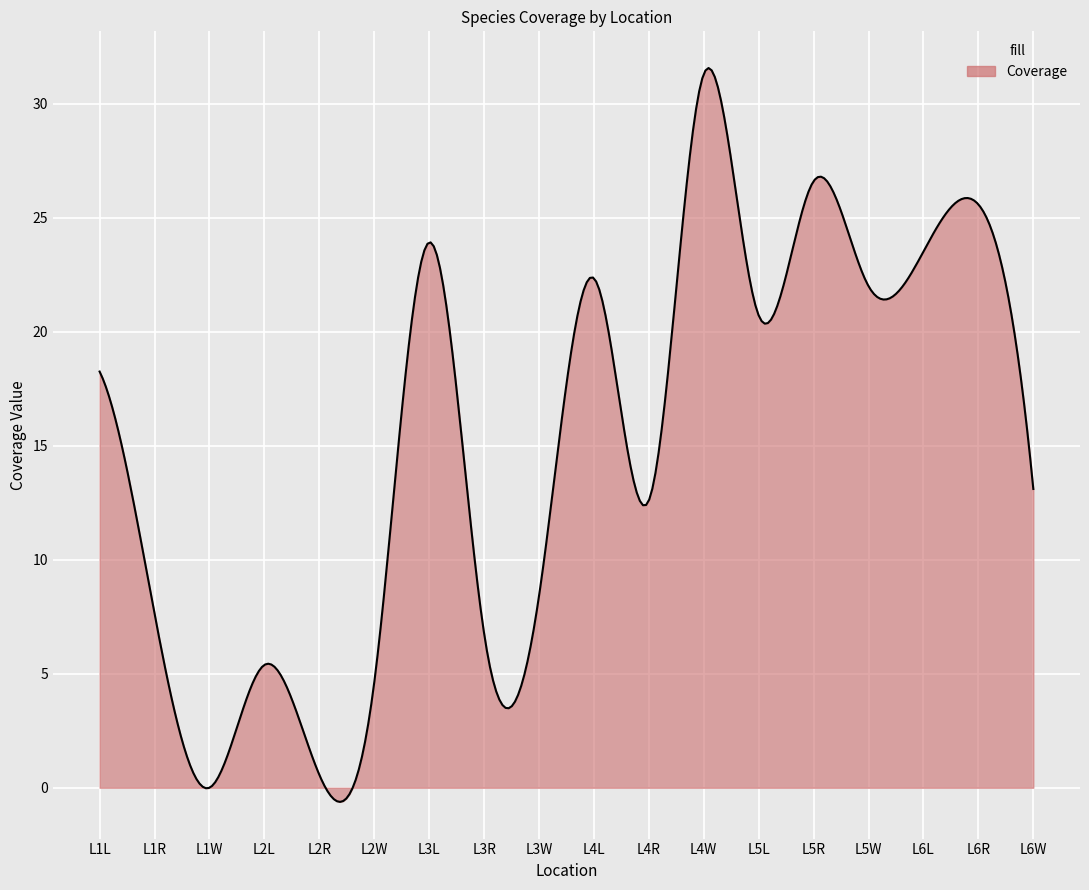

What is the maximum value shown in the chart?

31.6